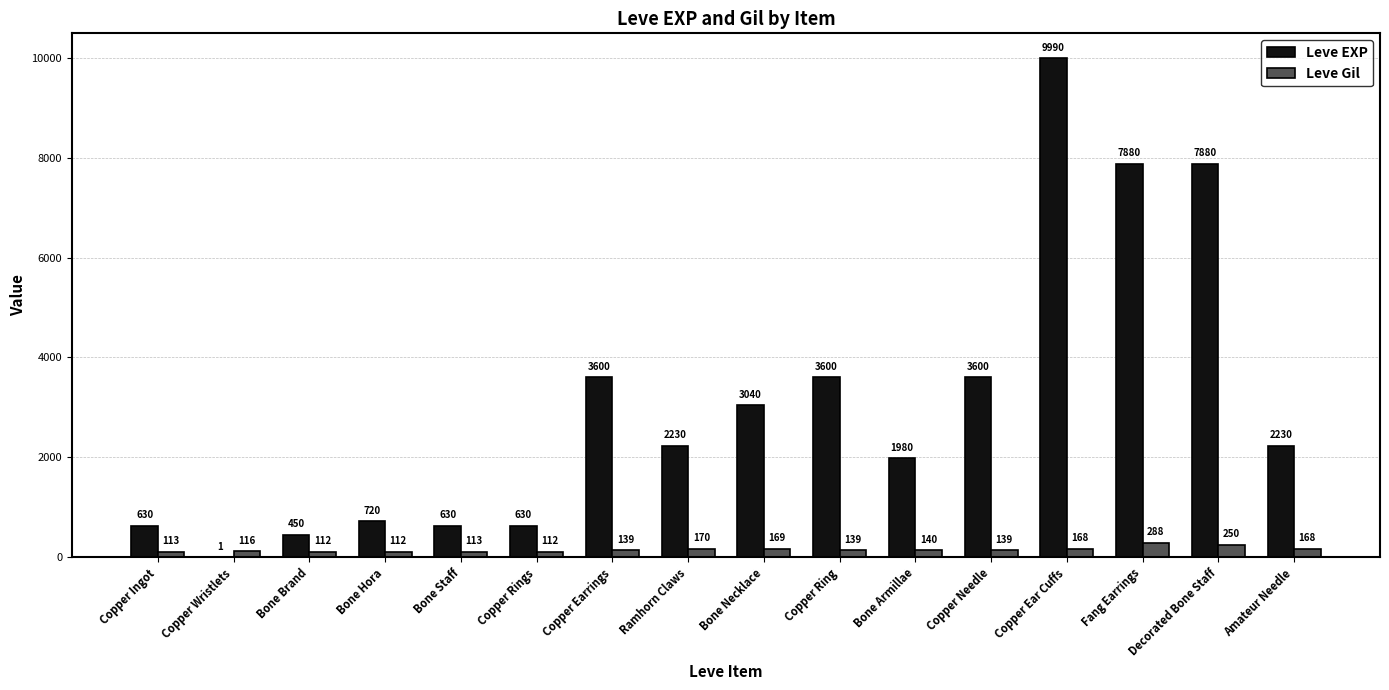

Are the bars horizontal?

No